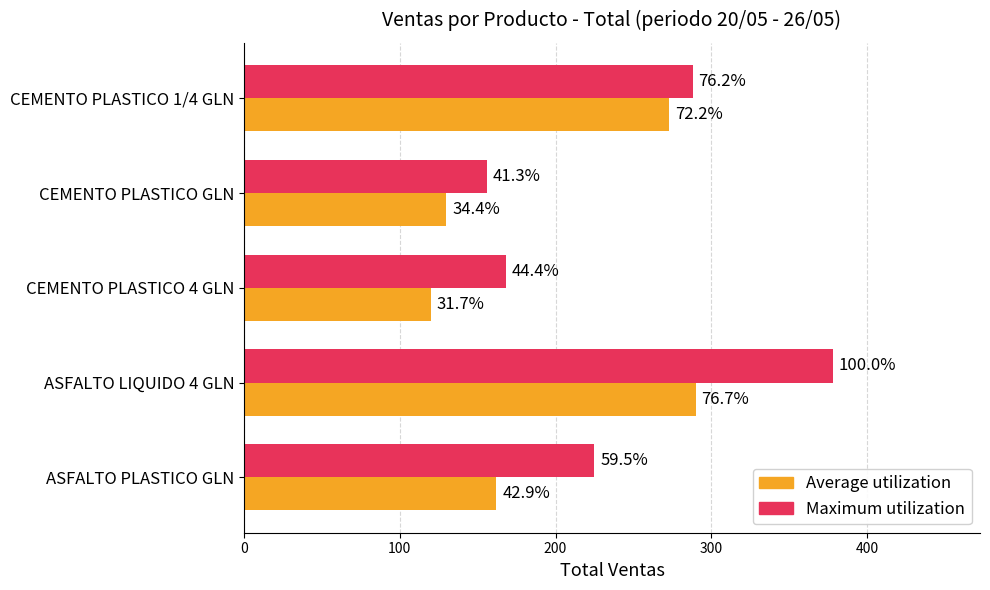

What are all the series names shown in the legend?

Average utilization, Maximum utilization